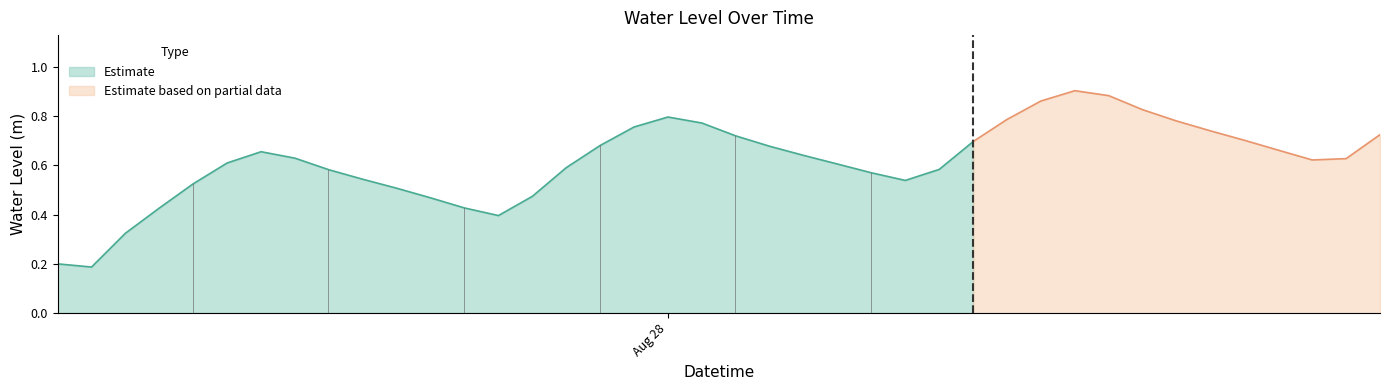

What is the change in value from 2025-08-27 07:00:00 to 2025-08-28 12:00:00?

+0.7